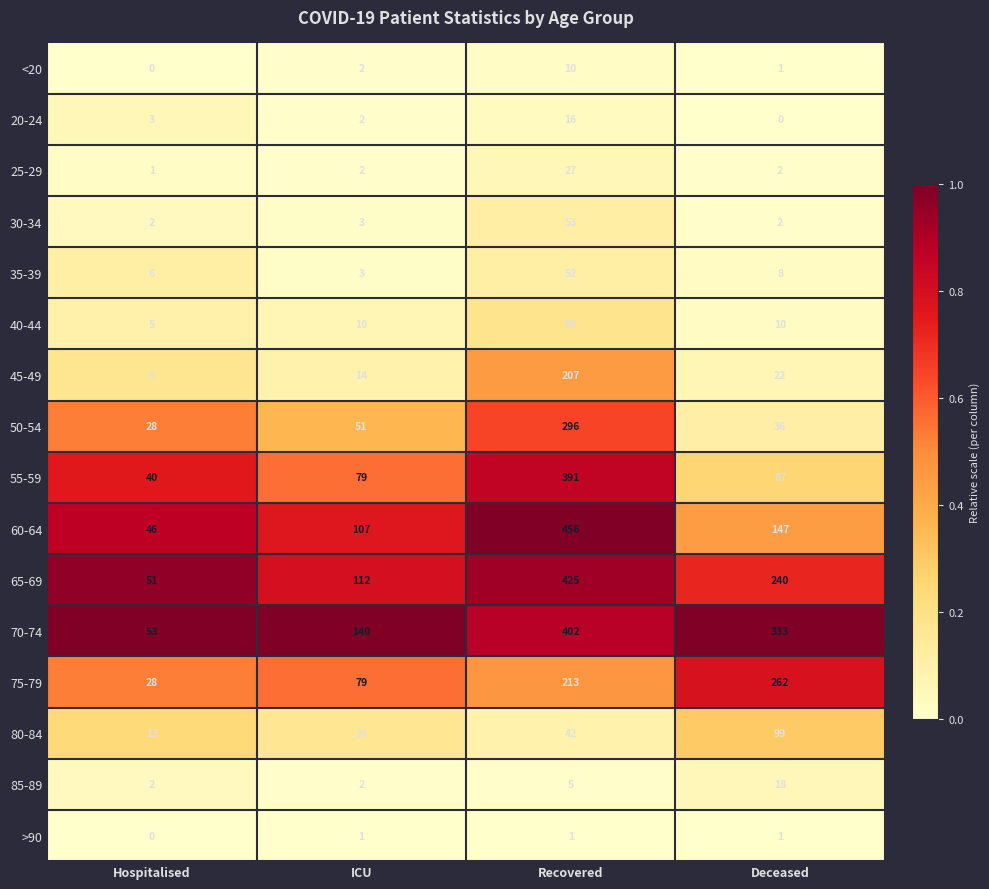

The <20 series shows 2 at ICU. True or false?

True